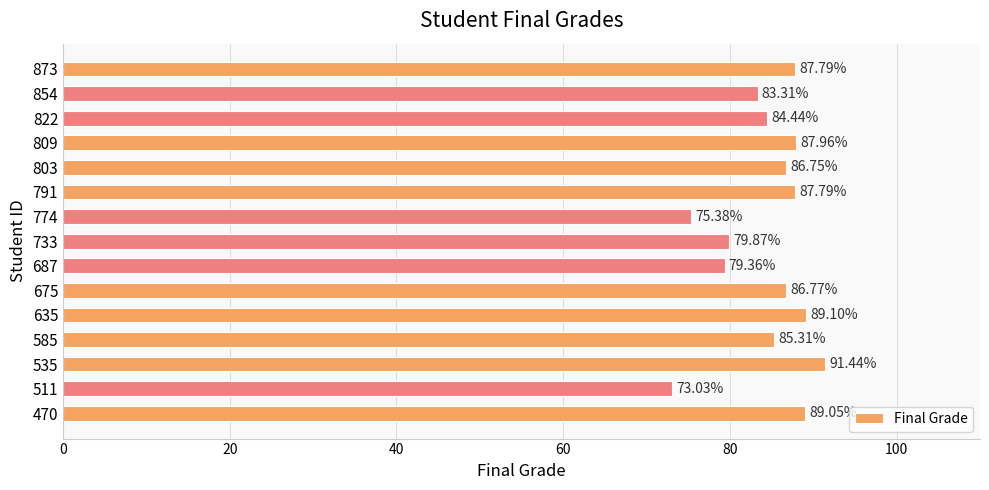

What is the greatest value displayed?

91.4